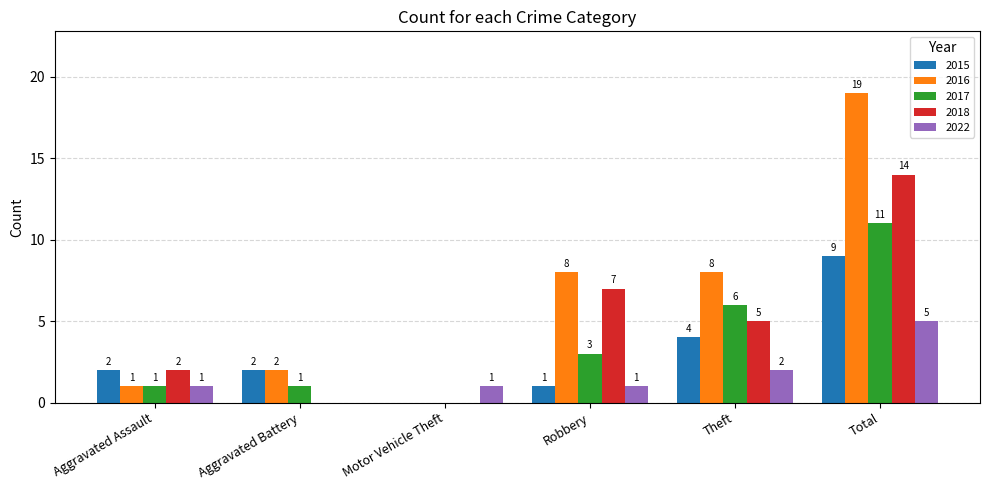

The value of 2018 at Robbery is 7. True or false?

True